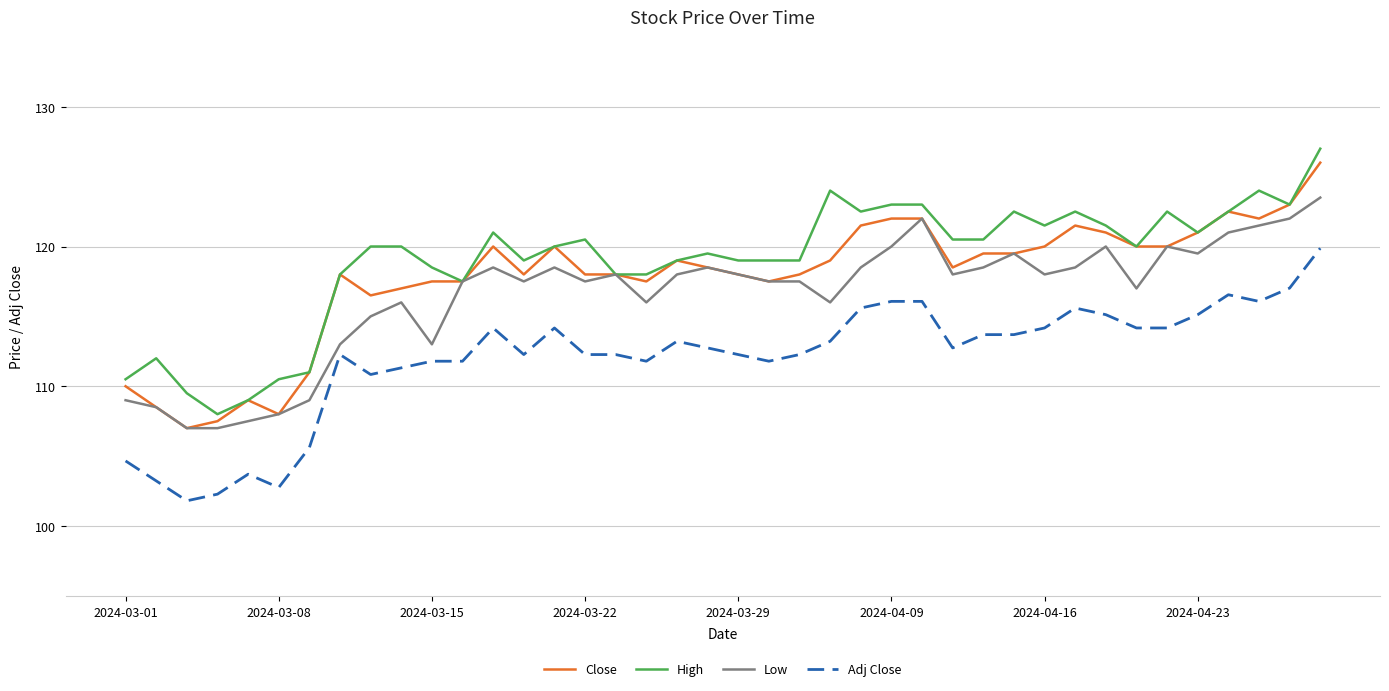

List the series in order of their overall mean, highest first.

High, Close, Low, Adj Close